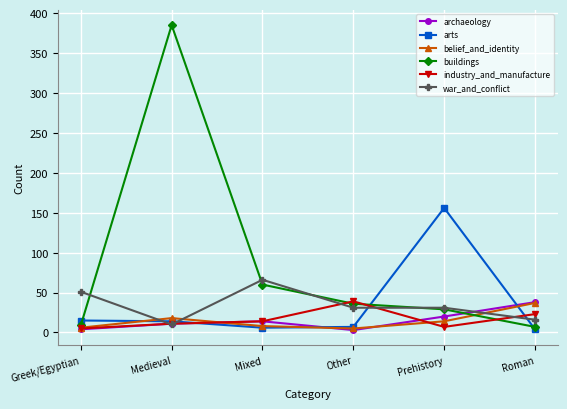

Which series has the largest range (max minus min)?

buildings